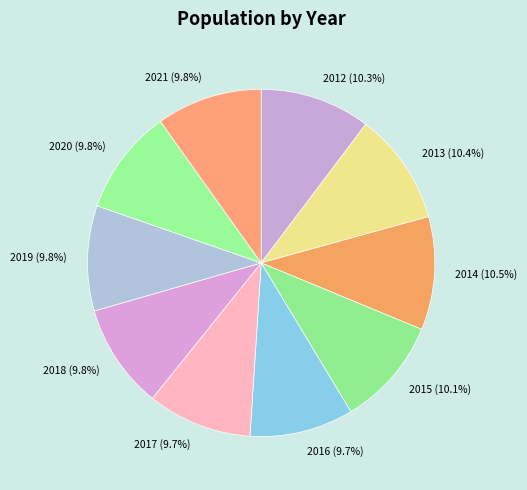

To the nearest percent, what portion does 2018 represent?

10%